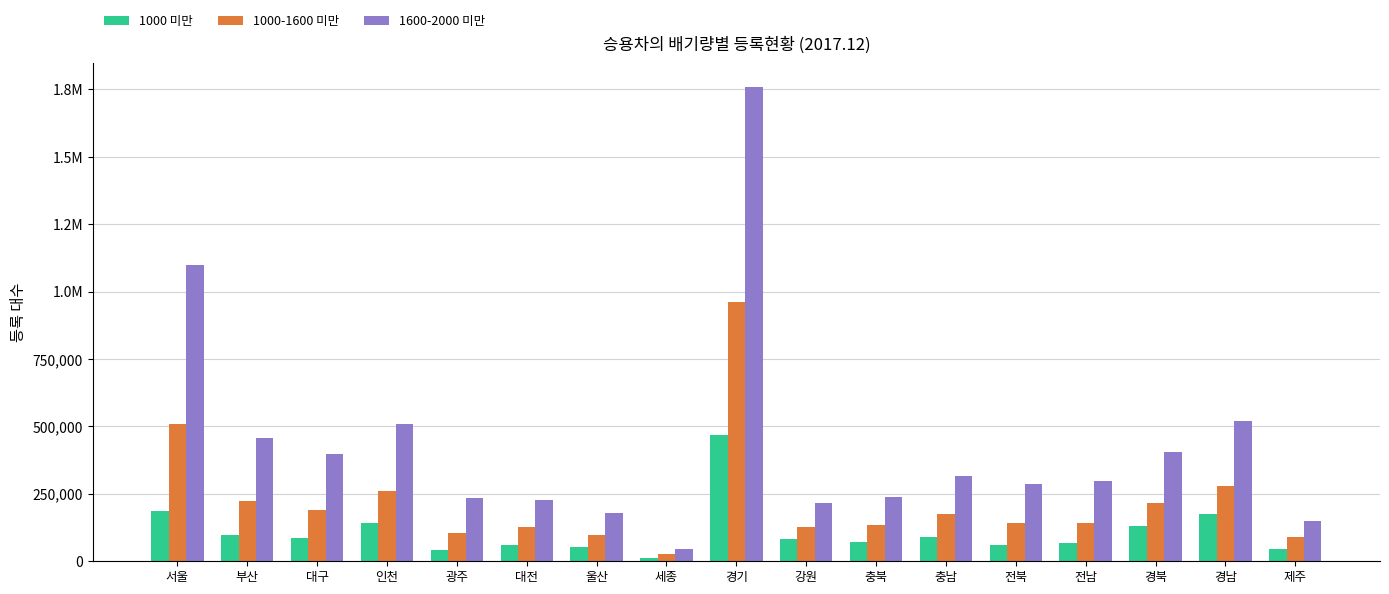

What is the value of the 1000-1600 미만 bar at the 1st from the left?

508519